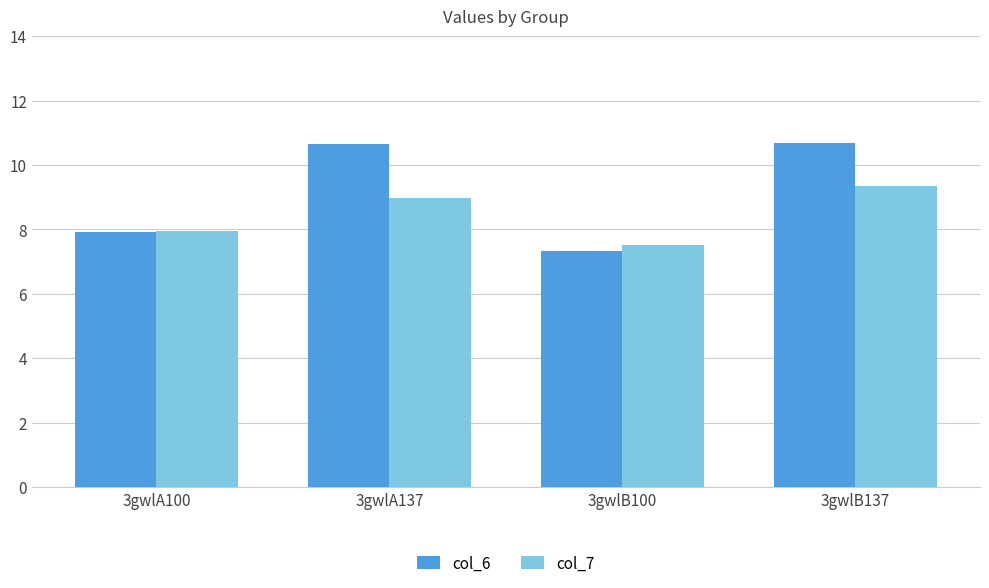

What is the sum of all col_7 values?

33.8